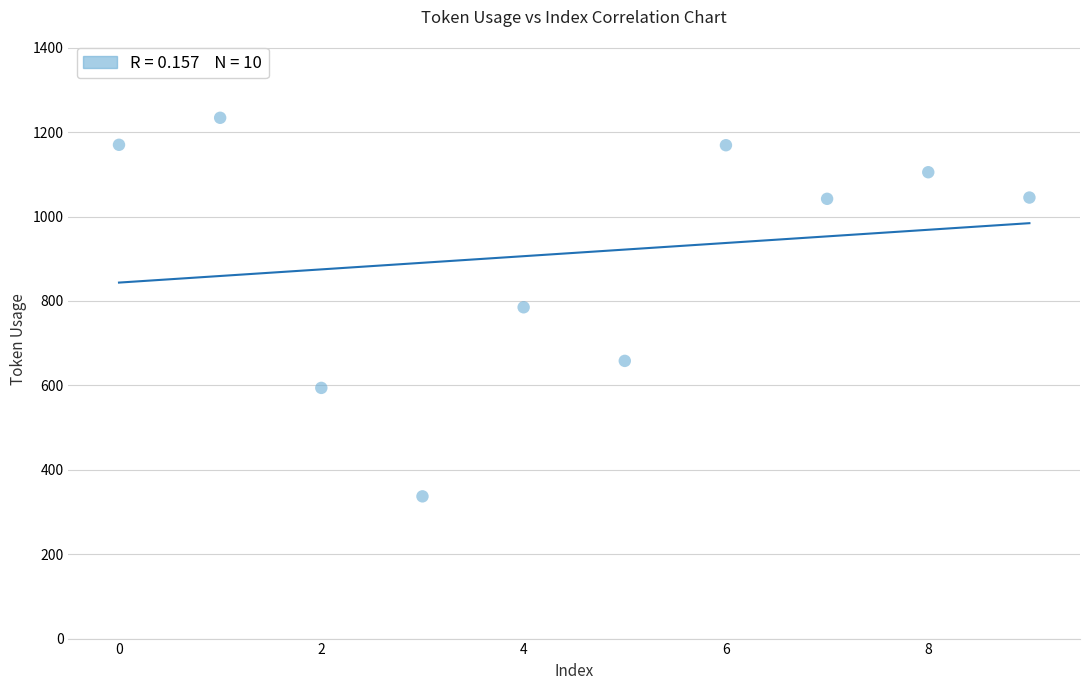

What is the range of Y values (max minus min)?

897